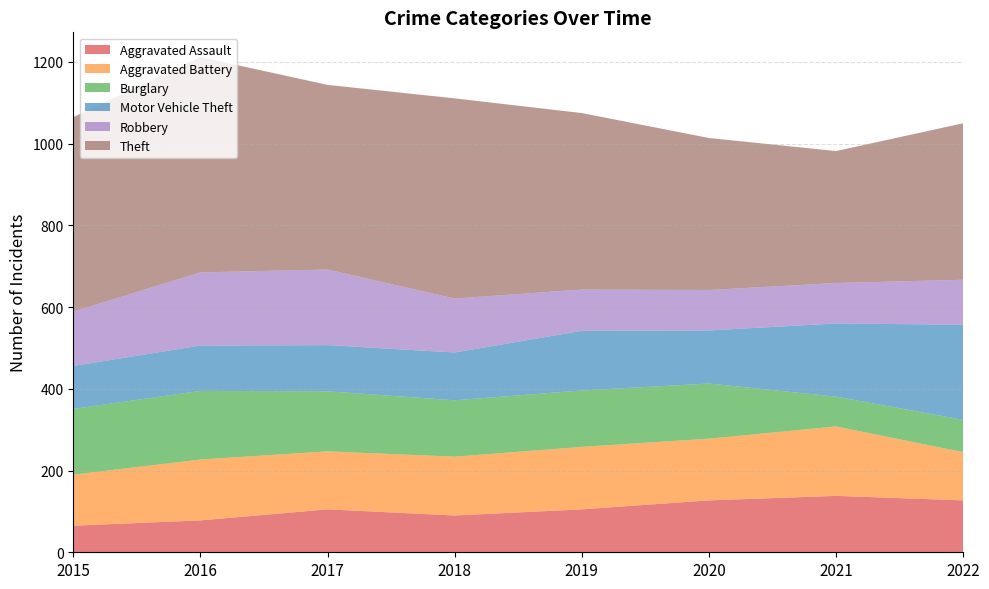

Reading right to left, transcribe all the data shown in this chart.

Aggravated Assault: 2022=127	2021=138	2020=127	2019=105	2018=90	2017=105	2016=78	2015=65
Aggravated Battery: 2022=118	2021=170	2020=151	2019=153	2018=144	2017=142	2016=149	2015=125
Burglary: 2022=79	2021=73	2020=135	2019=138	2018=138	2017=147	2016=168	2015=161
Motor Vehicle Theft: 2022=233	2021=179	2020=130	2019=146	2018=117	2017=113	2016=111	2015=105
Robbery: 2022=110	2021=99	2020=99	2019=101	2018=132	2017=185	2016=179	2015=133
Theft: 2022=383	2021=323	2020=372	2019=432	2018=490	2017=452	2016=527	2015=476